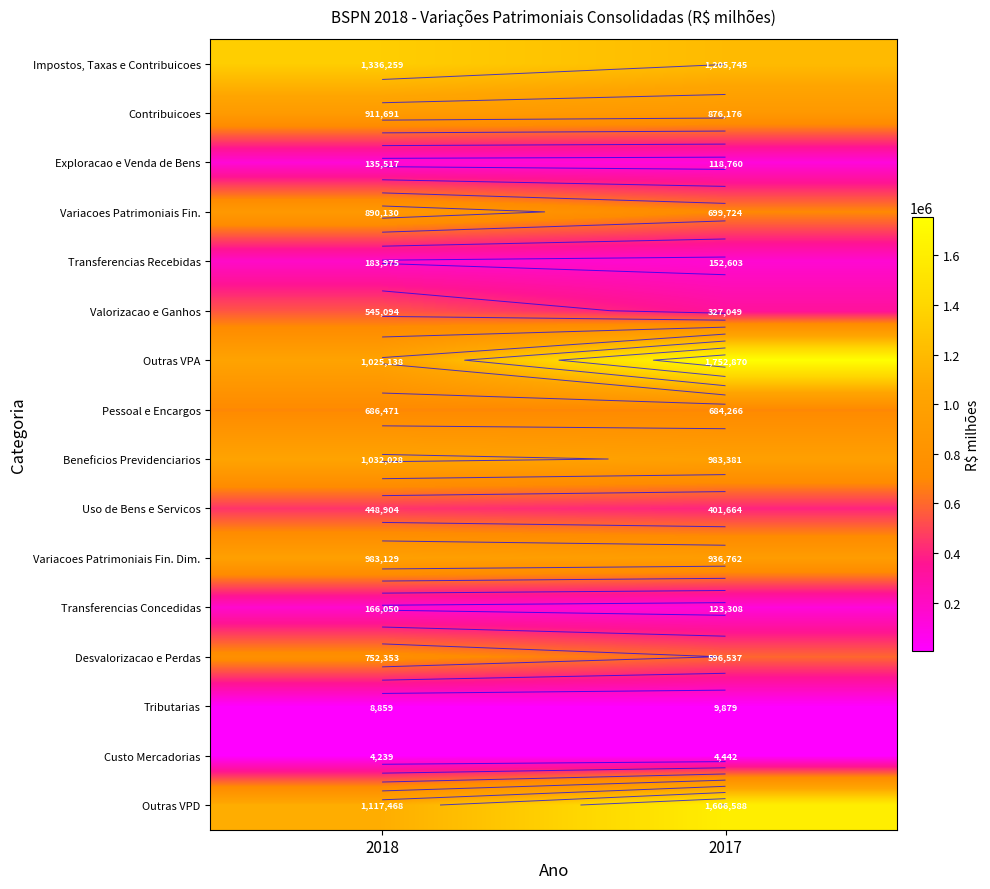

Rank the categories by Beneficios Previdenciarios value from highest to lowest.

2018, 2017